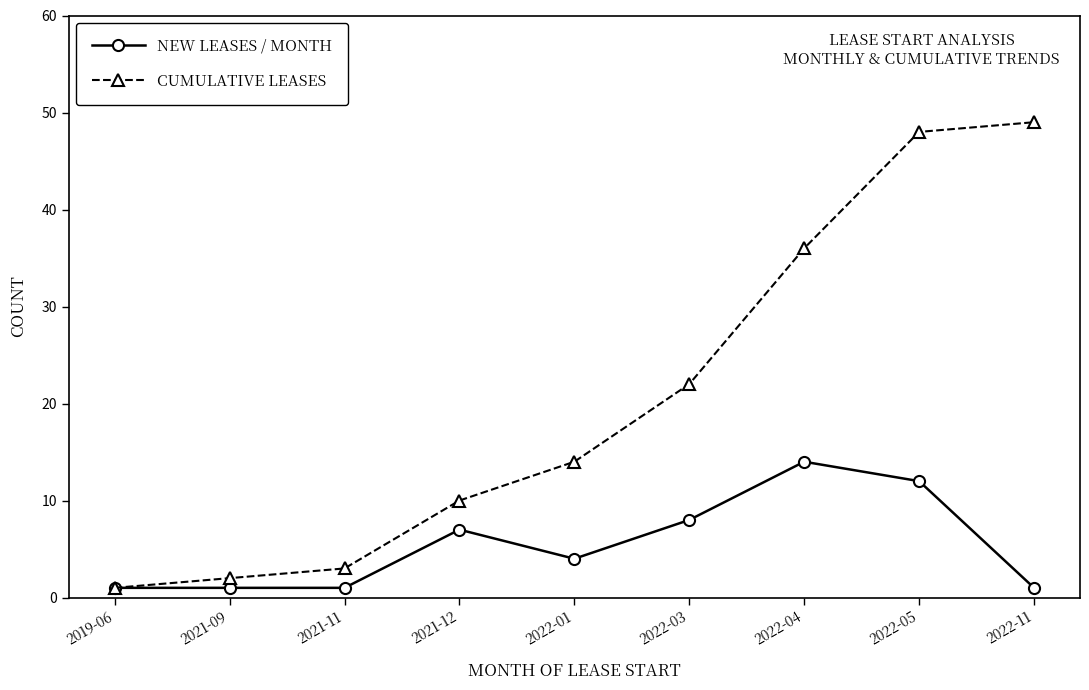

Which series has the largest range (max minus min)?

CUMULATIVE LEASES